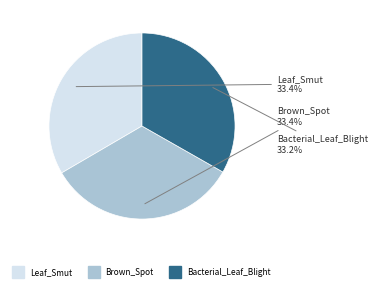

How many segments does this pie chart have?

3